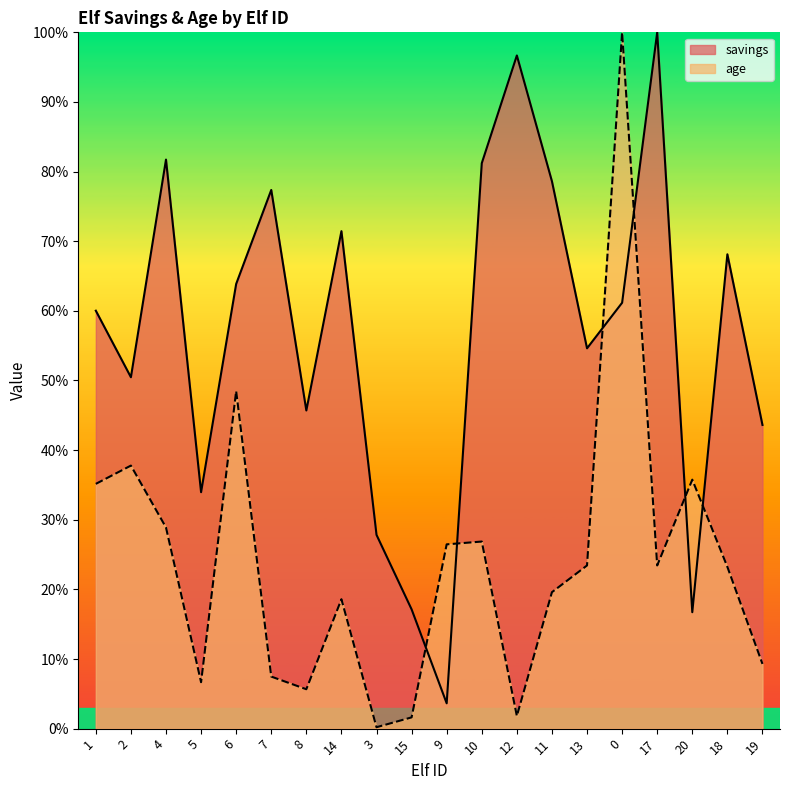

What value does the savings series have at 5?

34.0